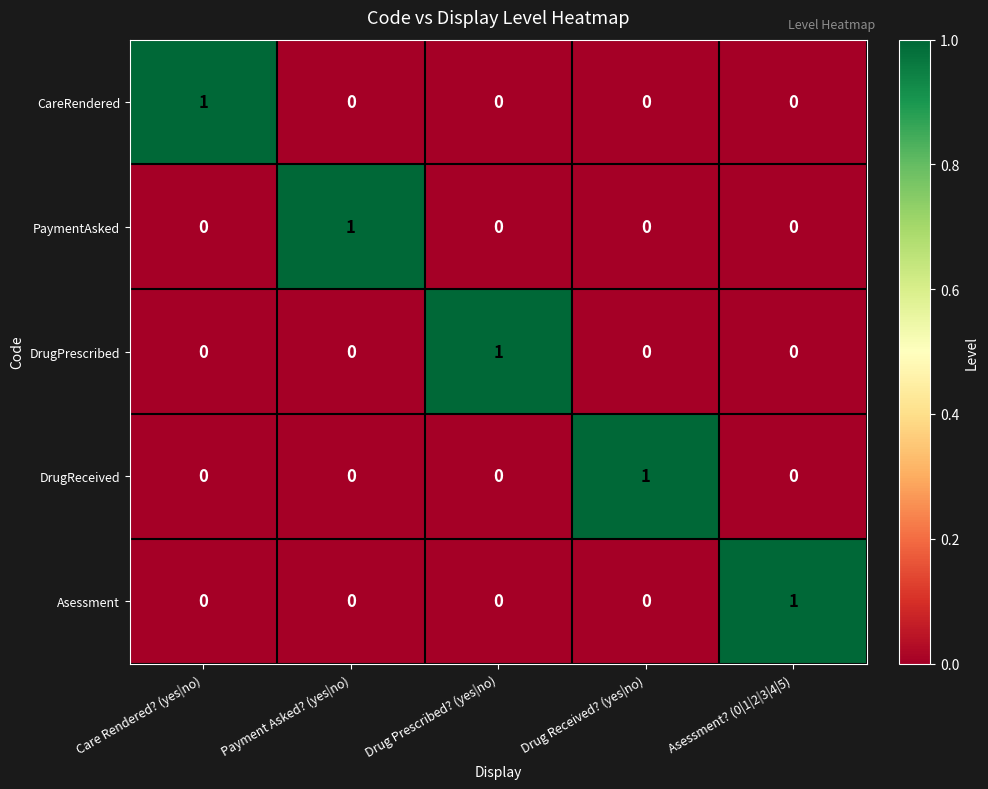

The DrugPrescribed series shows 0 at Asessment? (0|1|2|3|4|5). True or false?

True